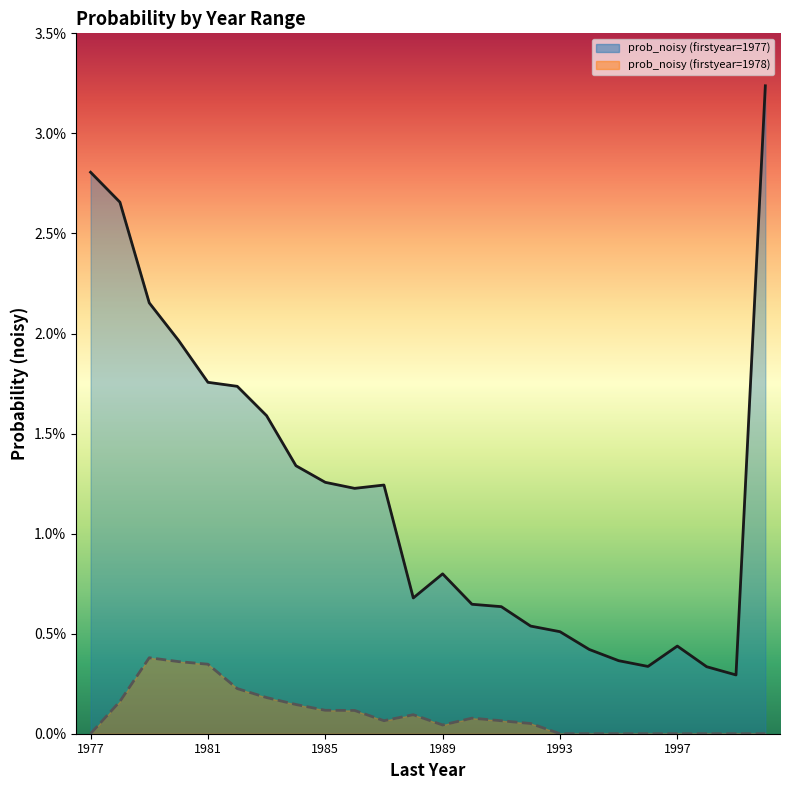

In prob_noisy (firstyear=1977) (line), how many points are higher than both neighbors (excluding endpoints)?

3